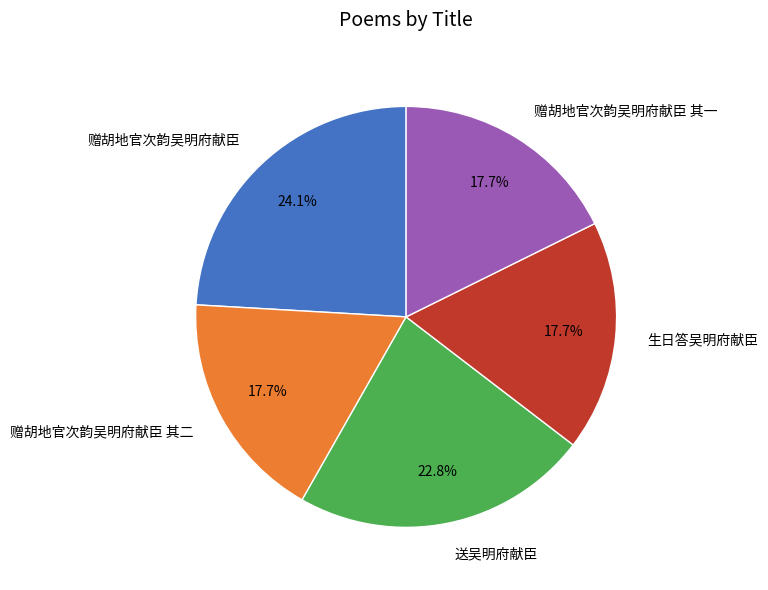

Does 赠胡地官次韵吴明府献臣 其一 represent more than half of the total?

No